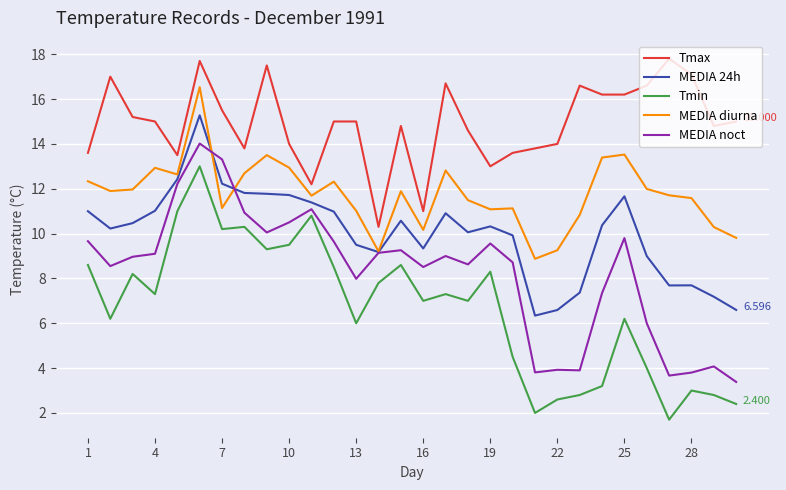

What is the average value of the Tmin series?

6.7